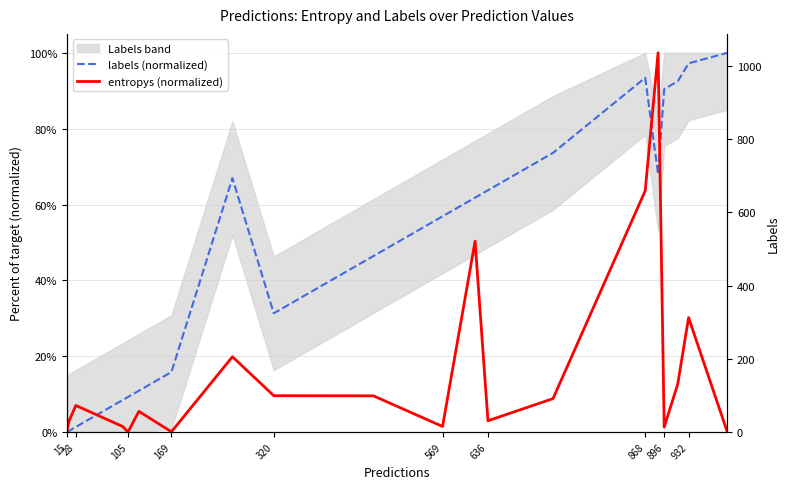

At which label does labels (normalized) reach its minimum?

15